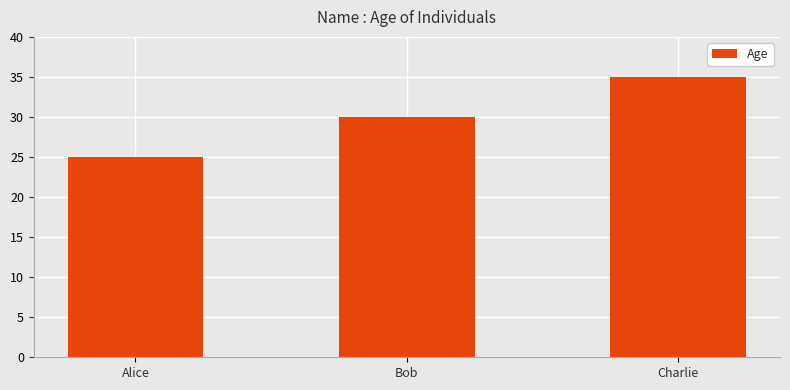

What is the approximate value at Charlie?

35